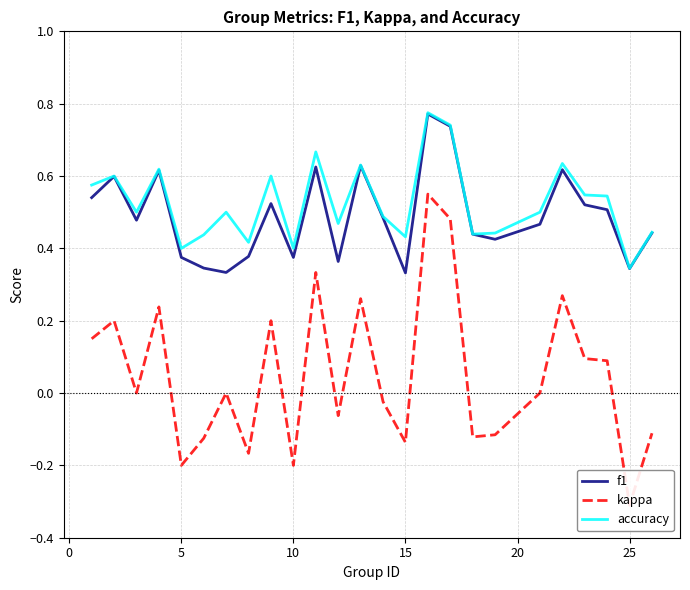

In f1, how many points are higher than both neighbors (excluding endpoints)?

7